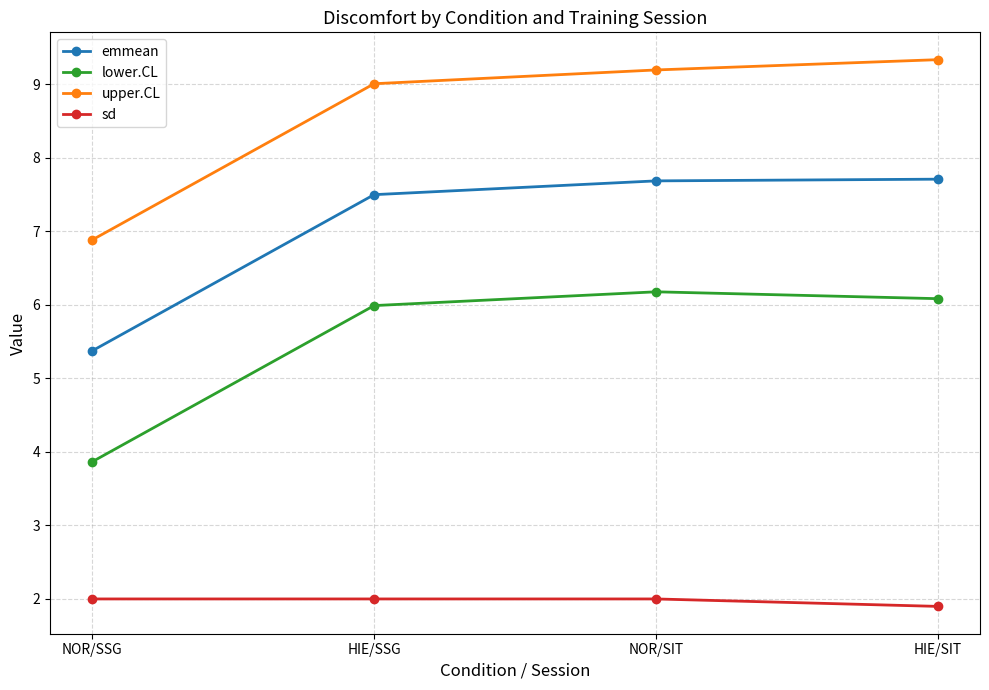

Which category has the lowest value in the upper.CL series?

NOR/SSG